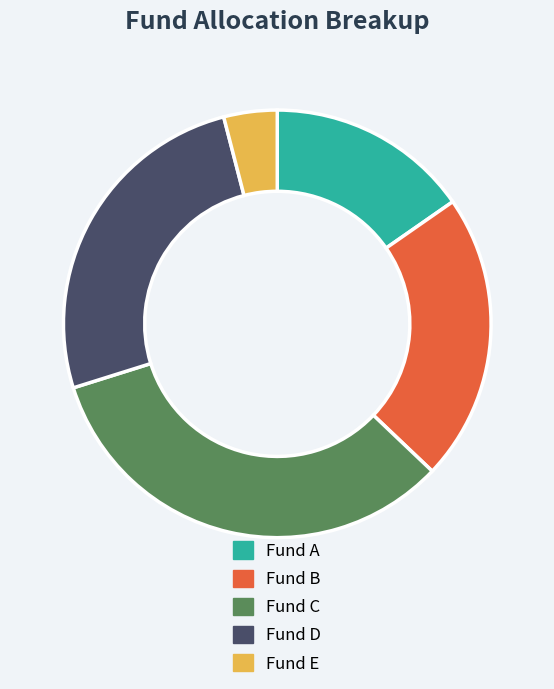

How many segments does this pie chart have?

5